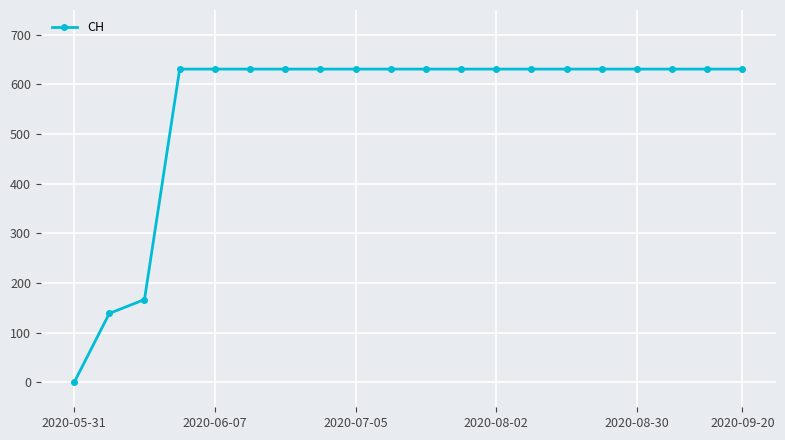

What is the average value?

552